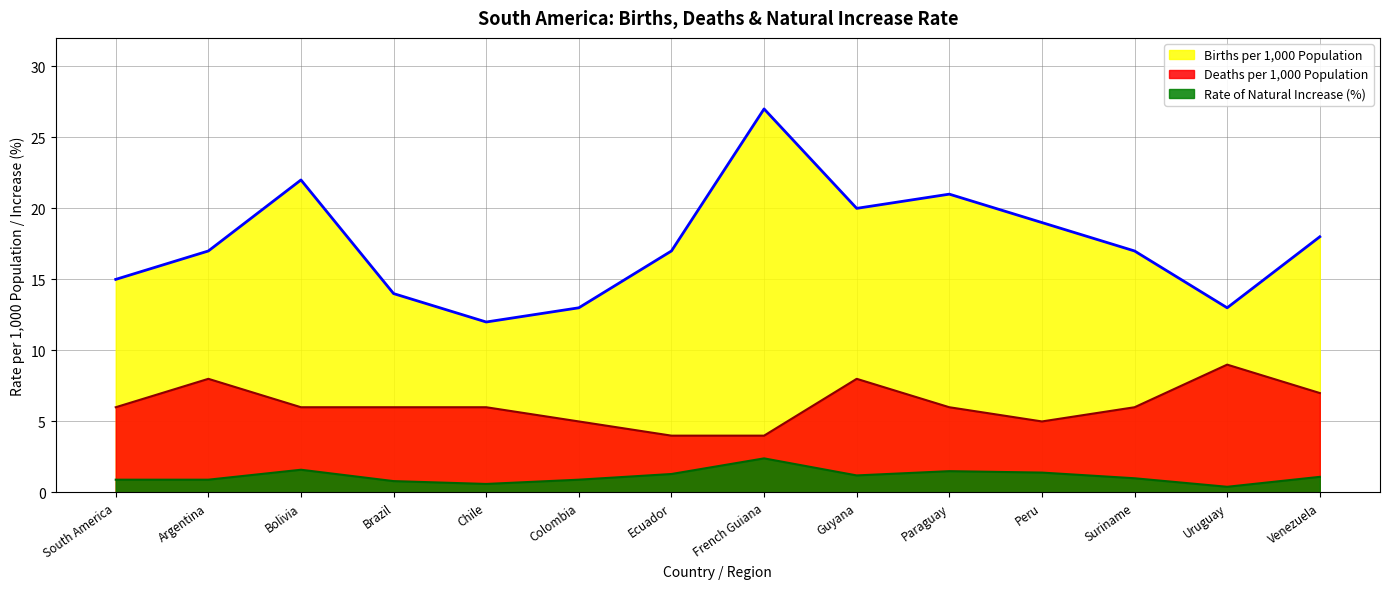

How many values in the Rate of Natural Increase (%) series exceed 1?

7